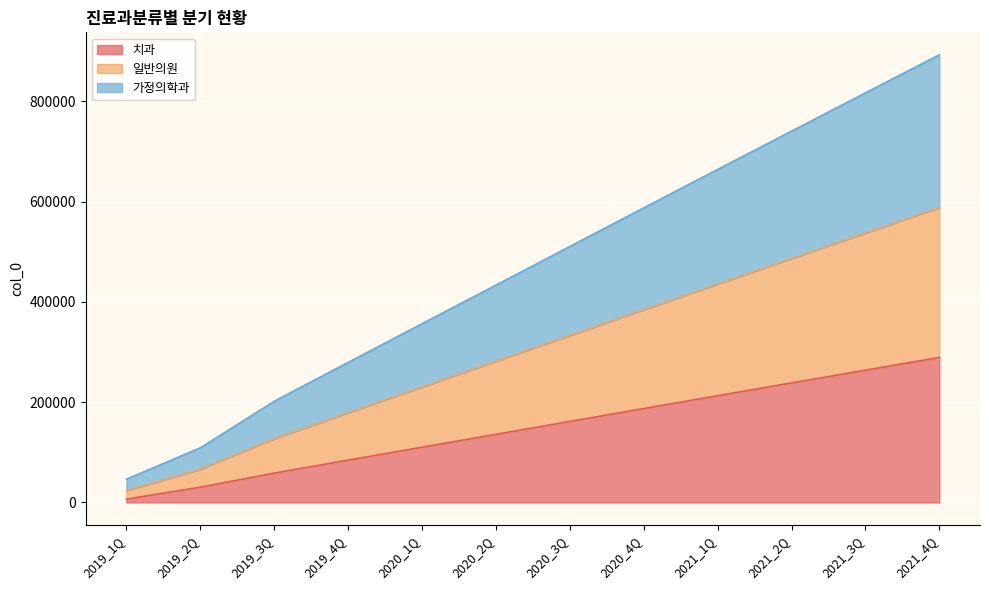

Between 2020_1Q and 2020_2Q, which series saw the biggest shift?

일반의원